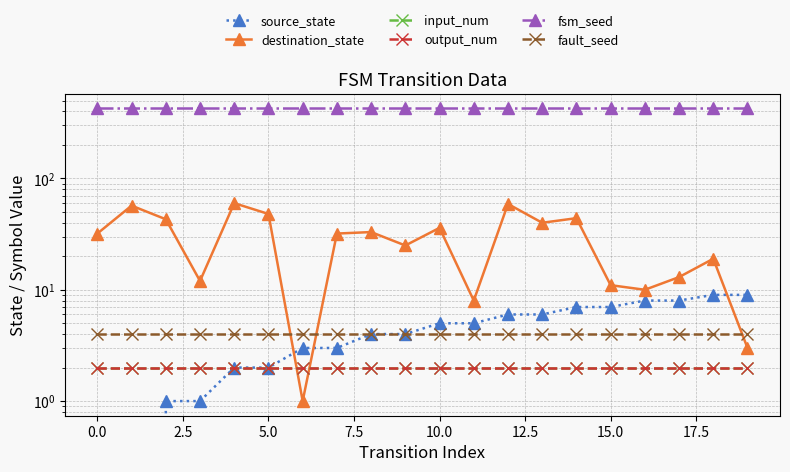

What are all the series names shown in the legend?

source_state, destination_state, input_num, output_num, fsm_seed, fault_seed